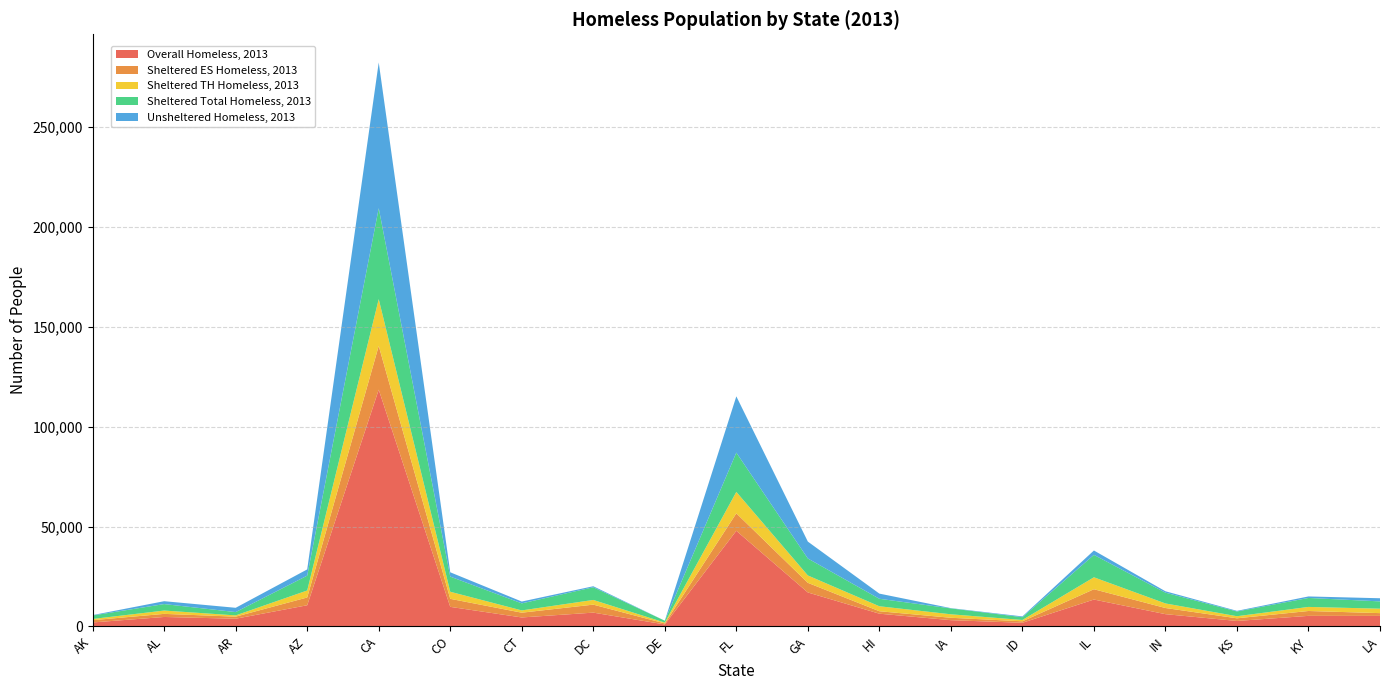

Reading right to left, transcribe all the data shown in this chart.

Overall Homeless, 2013: LA=5226	KY=5245	KS=2693	IN=6096	IL=13425	ID=1781	IA=3084	HI=6335	GA=16971	FL=47862	DE=946	DC=6865	CT=4448	CO=9754	CA=118552	AZ=10562	AR=3812	AL=4689	AK=1946
Sheltered ES Homeless, 2013: LA=1389	KY=2439	KS=1329	IN=3087	IL=5160	ID=745	IA=1203	HI=1226	GA=4824	FL=8755	DE=516	DC=4010	CT=2390	CO=4025	CA=21928	AZ=3893	AR=1037	AL=1555	AK=1137
Sheltered TH Homeless, 2013: LA=2228	KY=2042	KS=1044	IN=2285	IL=5980	ID=659	IA=1747	HI=2494	GA=3686	FL=10729	DE=410	DC=2343	CT=1139	CO=3543	CA=23432	AZ=3500	AR=627	AL=1660	AK=604
Sheltered Total Homeless, 2013: LA=3651	KY=4491	KS=2382	IN=5396	IL=11229	ID=1404	IA=2950	HI=3745	GA=8510	FL=19670	DE=936	DC=6353	CT=3529	CO=7591	CA=45554	AZ=7431	AR=1664	AL=3246	AK=1741
Unsheltered Homeless, 2013: LA=1575	KY=754	KS=311	IN=700	IL=2196	ID=377	IA=134	HI=2590	GA=8461	FL=28192	DE=10	DC=512	CT=919	CO=2163	CA=72998	AZ=3131	AR=2148	AL=1443	AK=205